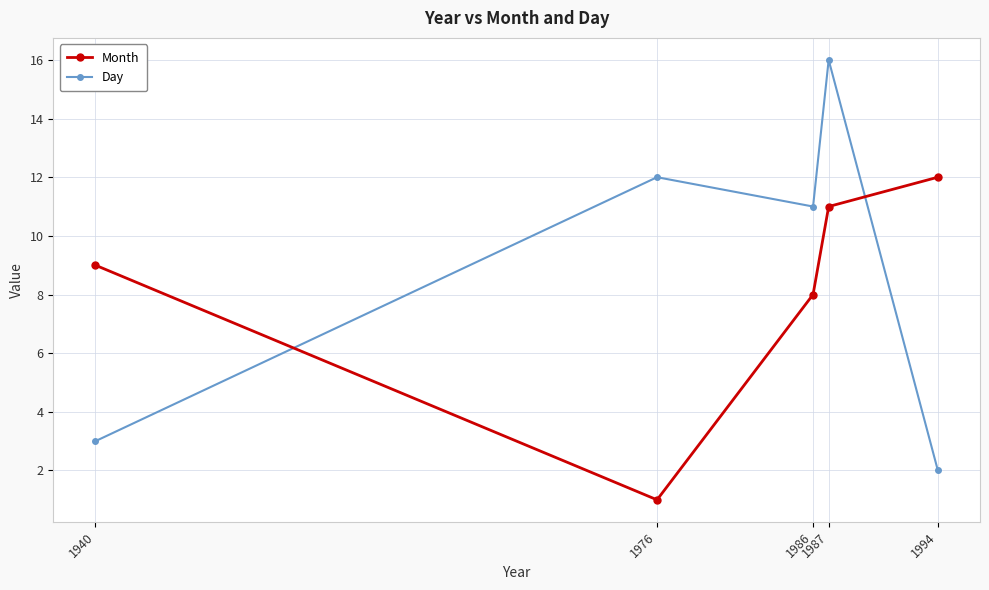

What is the spread (max minus min) of values at 1976?

11